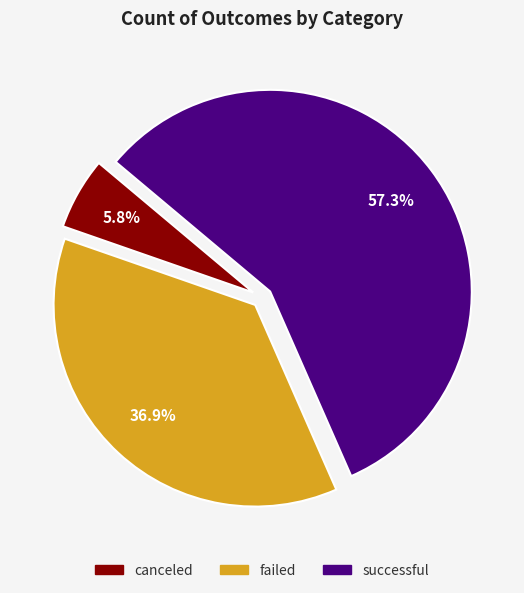

What percentage is the successful slice, to the nearest percent?

57%